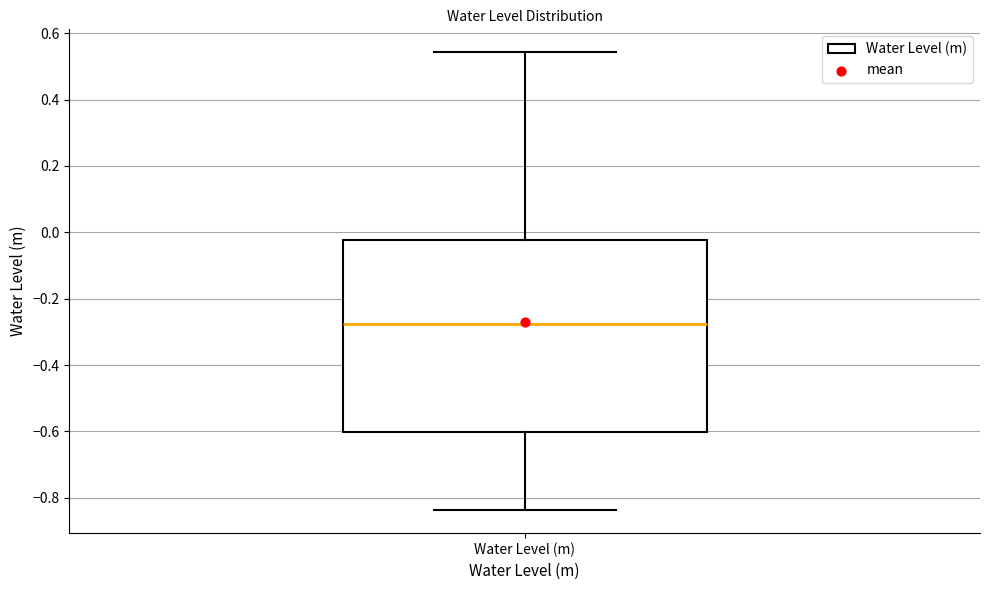

Transcribe this box plot: give where the median line is, the range the box spans, and where the two whiskers end, as read against the y-axis. The values are not printed on the chart, so give them approximately, as read against the axis.

median -0.28, box -0.60 to -0.02, whiskers -0.84 to 0.54